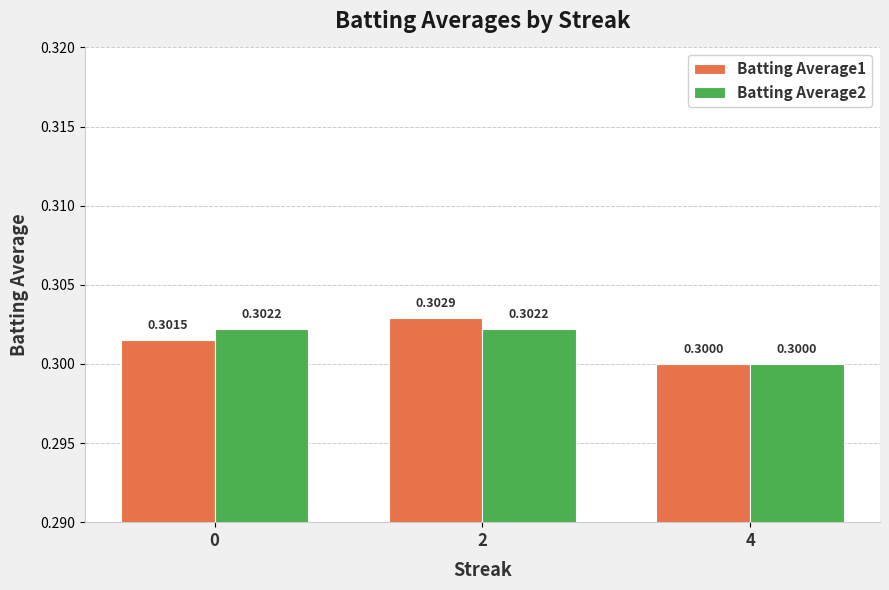

What is the highest value of the Batting Average1 series?

0.3